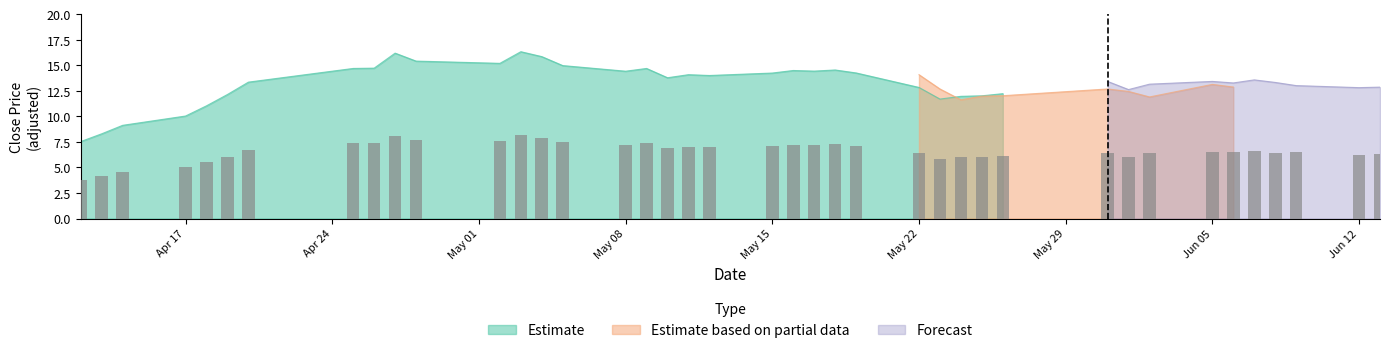

What are all the series names shown in the legend?

Estimate, Estimate based on partial data, Forecast